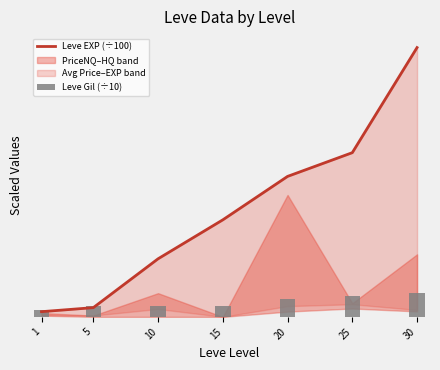

Rank the categories by Leve EXP (÷100) value from highest to lowest.

30, 25, 20, 15, 10, 5, 1